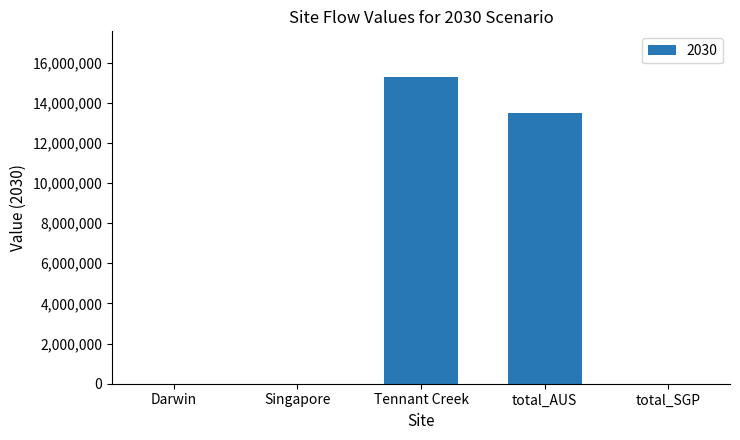

What is the sum of the values at Darwin and Tennant Creek?

15263088.3